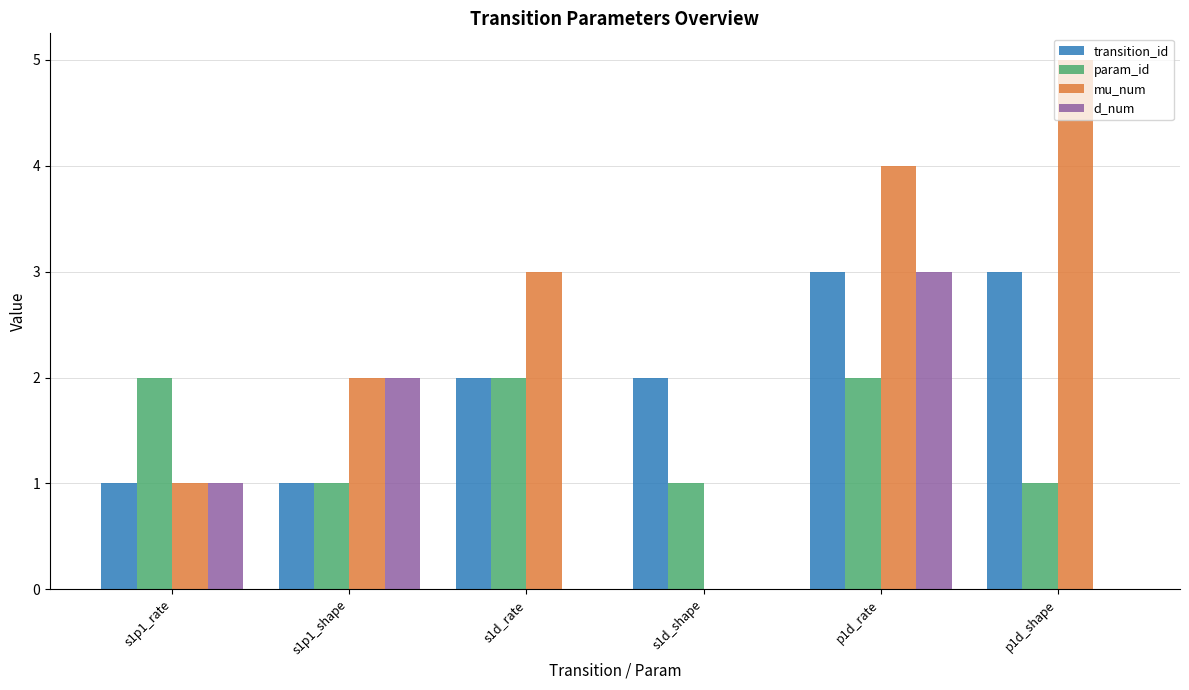

What is the sum of all d_num values?

6